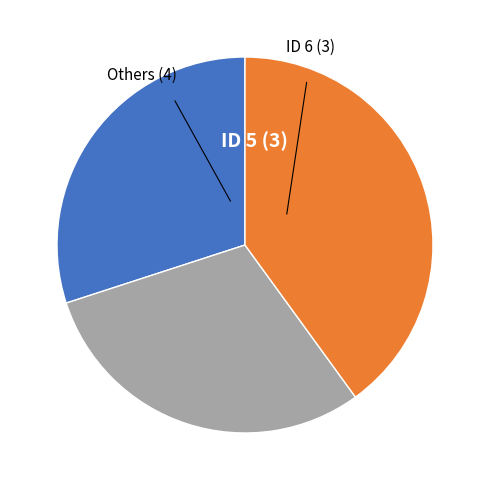

Does any single category account for the majority?

No